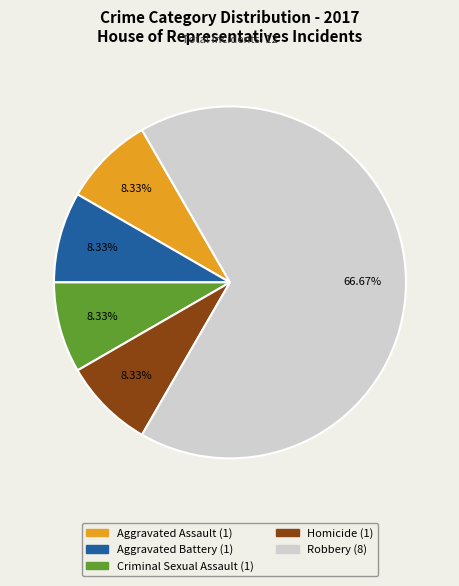

What percentage is the Aggravated Battery slice, to the nearest percent?

8%